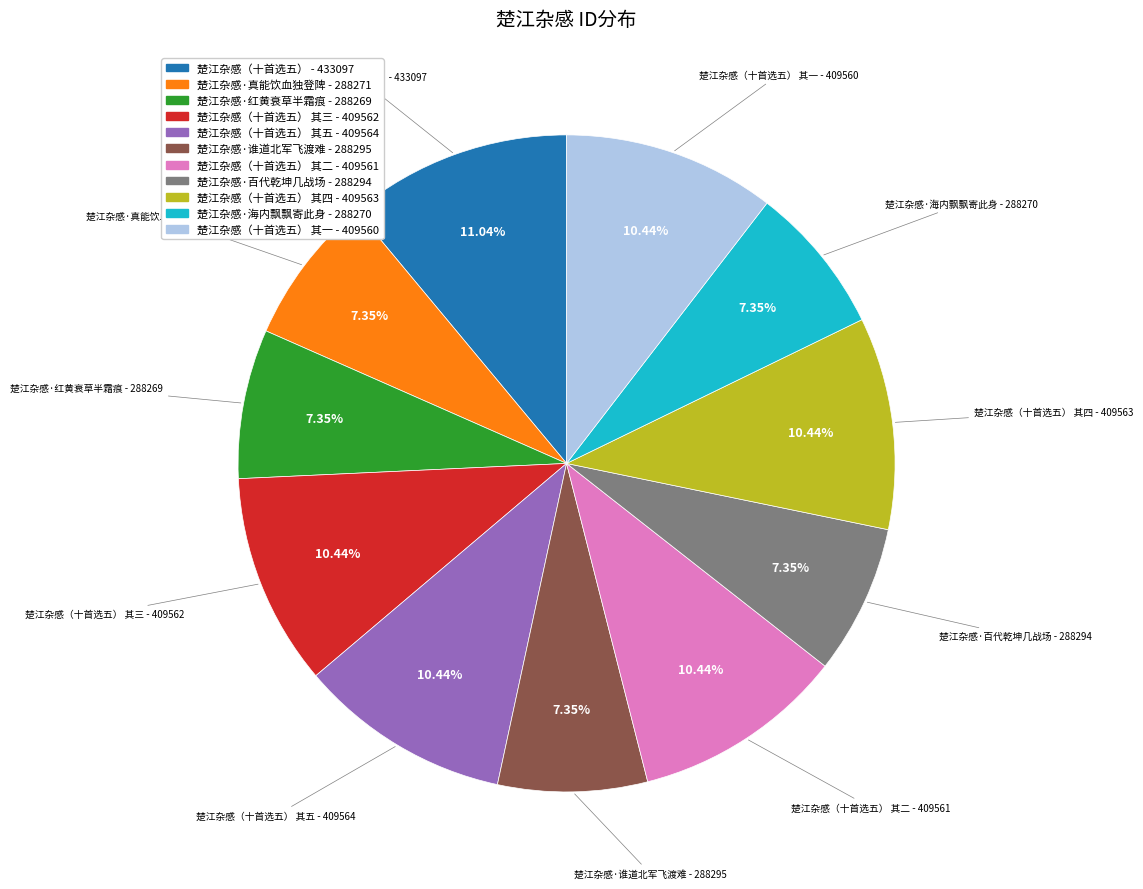

Is there any slice that represents more than half of the pie?

No